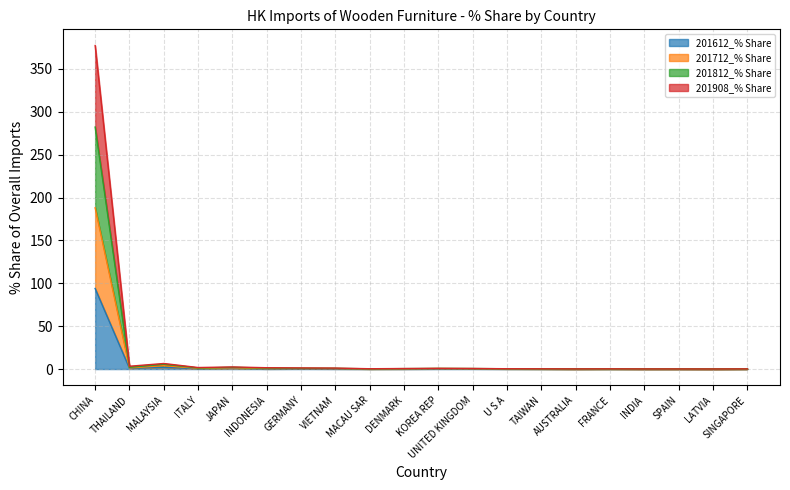

At how many categories does at least one series exceed 28?

1